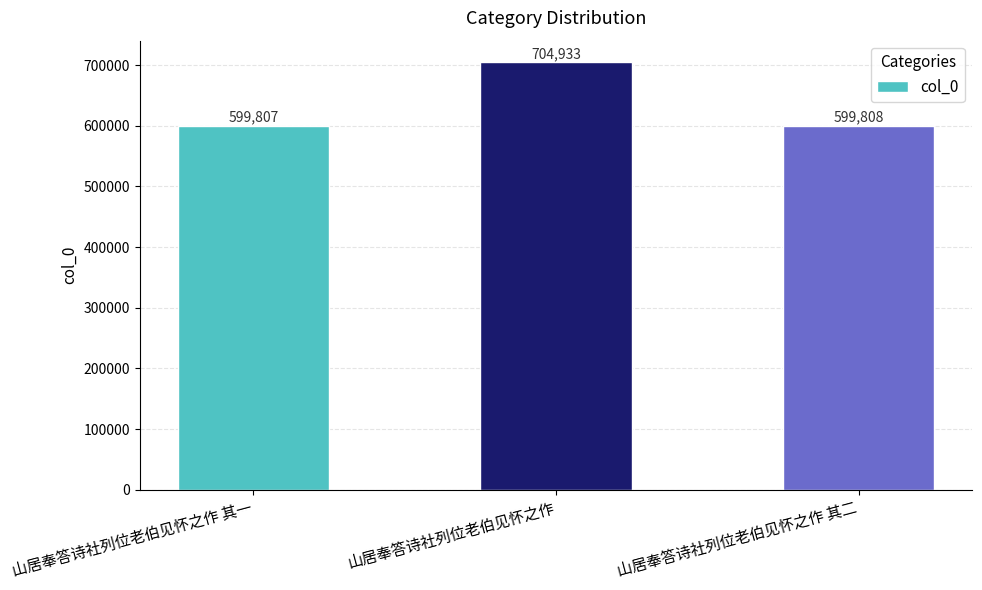

What is the smallest value displayed?

599807